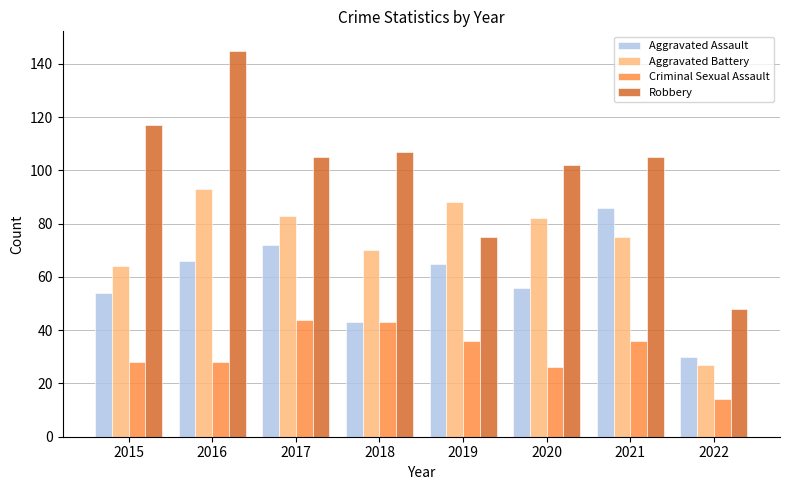

What are all the series names shown in the legend?

Aggravated Assault, Aggravated Battery, Criminal Sexual Assault, Robbery